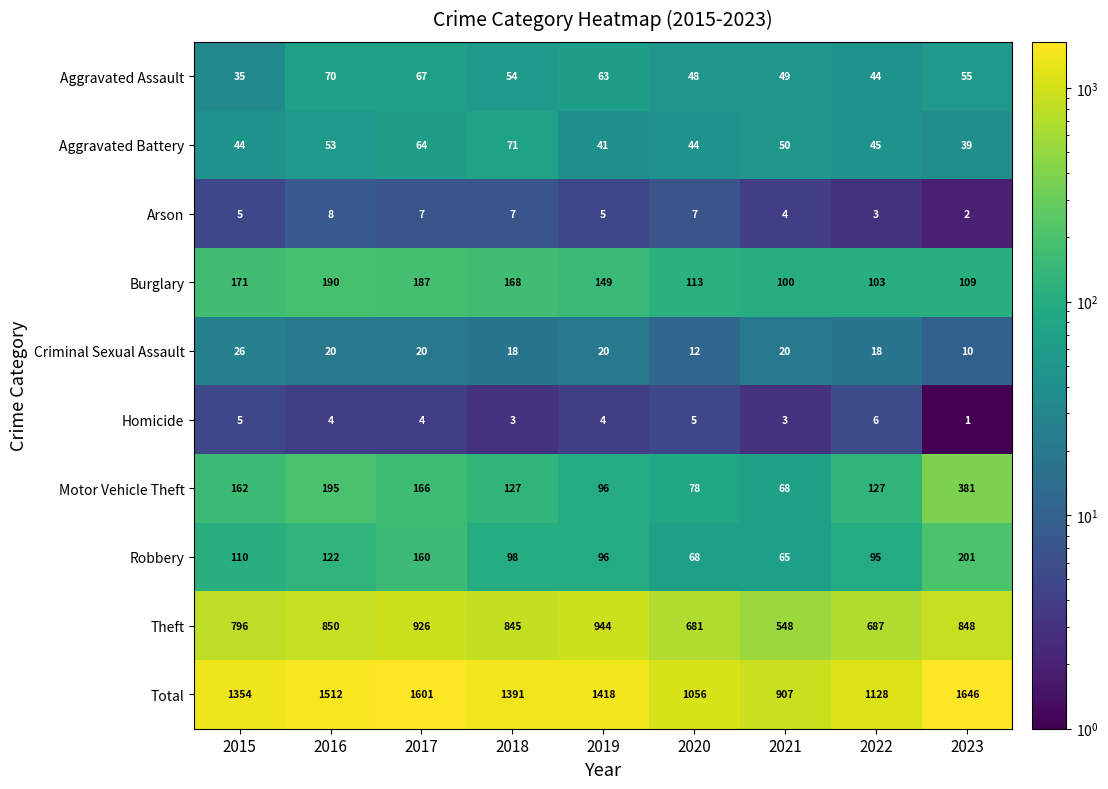

What is the difference between the second highest and second lowest values in the Robbery series?

92